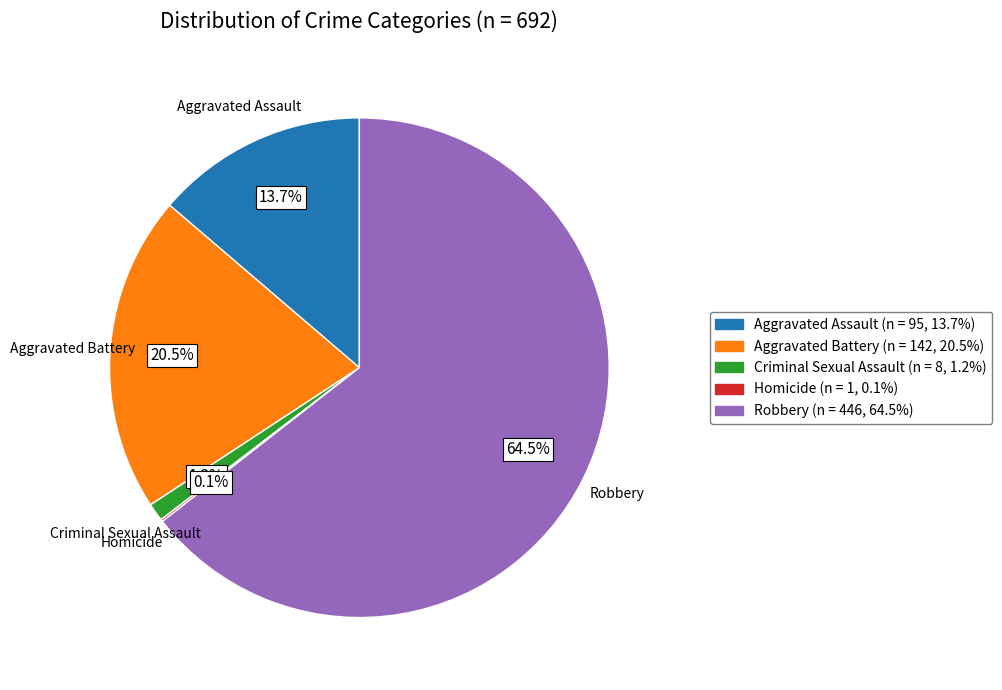

Which category has the biggest portion of the pie?

Robbery